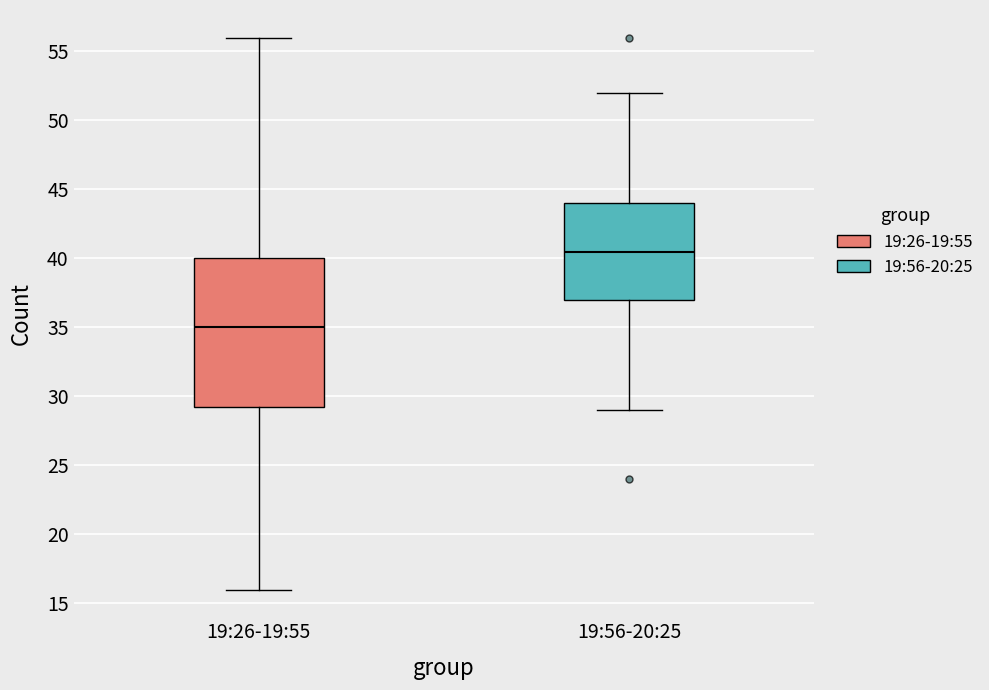

Reading left to right, transcribe this box plot: for each box, give where its median line is, the range the box spans, and where its two whiskers end, as read against the y-axis. The values are not printed on the chart, so give them approximately, as read against the axis.

19:26-19:55: median 35.0, box 29.5 to 40.0, whiskers 16.0 to 56.0
19:56-20:25: median 40.5, box 37.0 to 44.0, whiskers 29.0 to 52.0